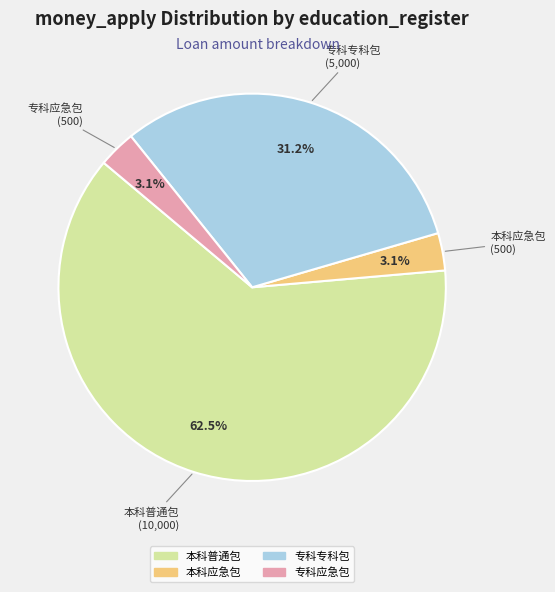

Is there any slice that represents more than half of the pie?

Yes